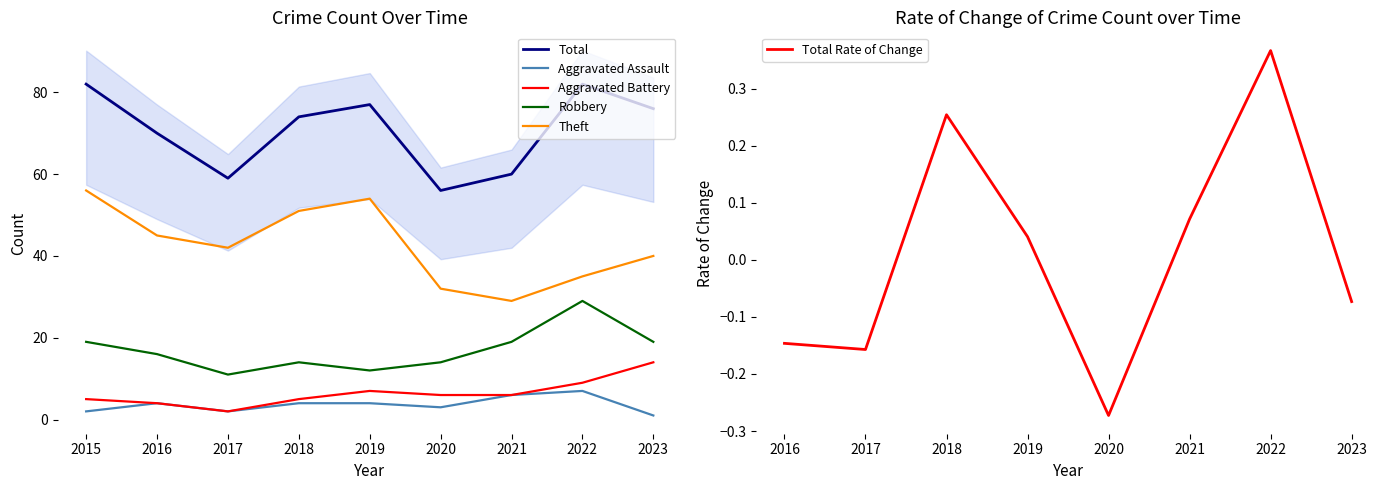

True or false: Robbery and Theft cross at least once.

False